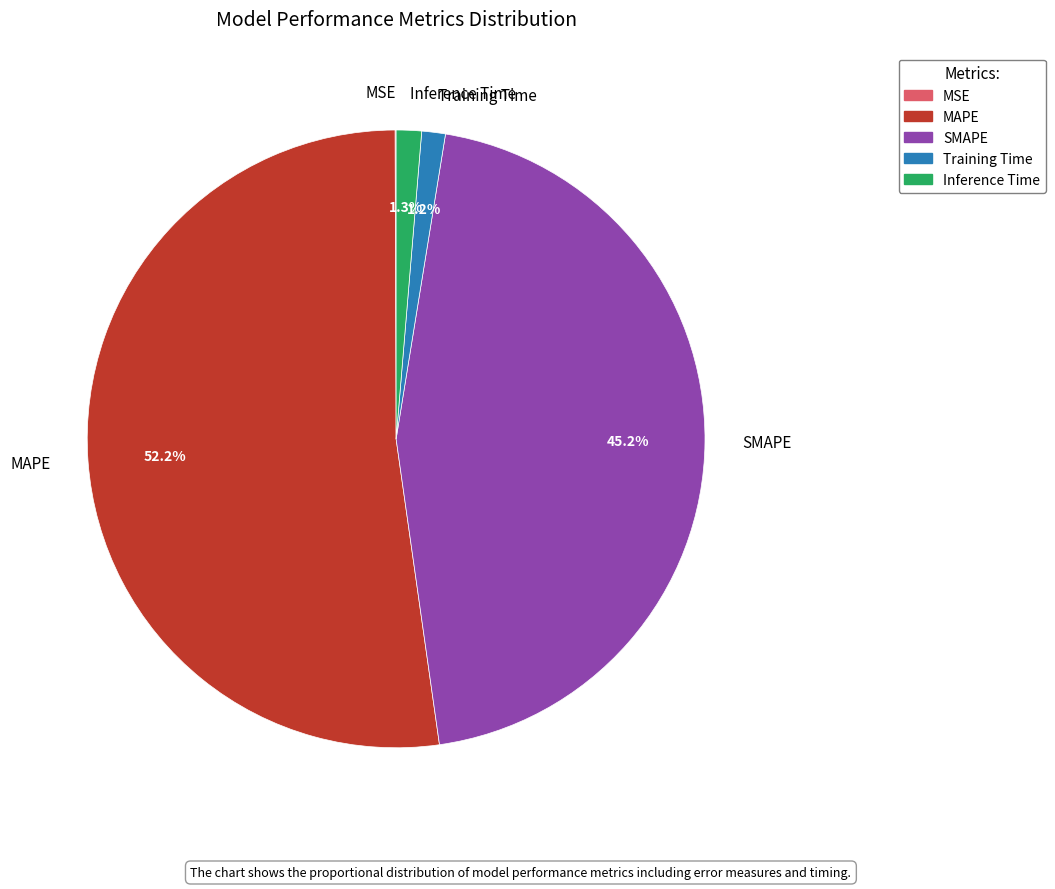

Is there a majority slice in this chart?

Yes